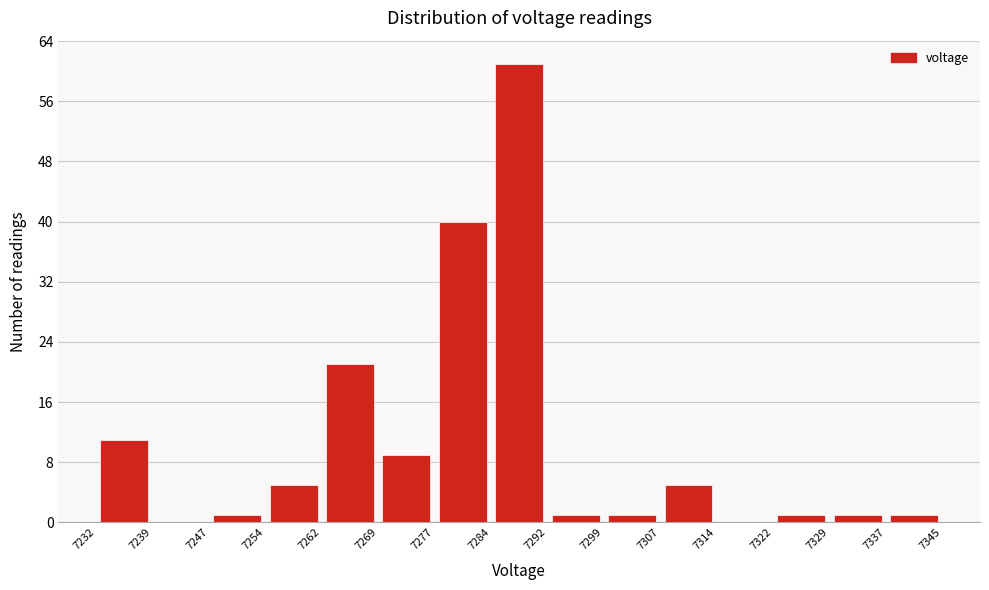

Which range on the x-axis has the tallest bar?

7284 to 7292